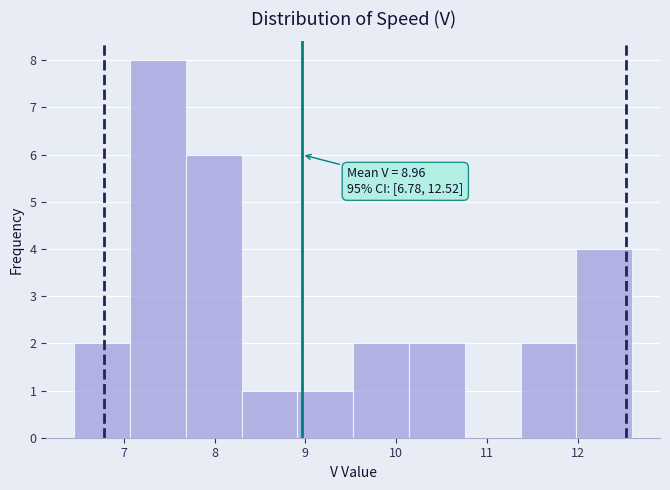

Which range on the x-axis has the tallest bar?

7.1 to 7.7